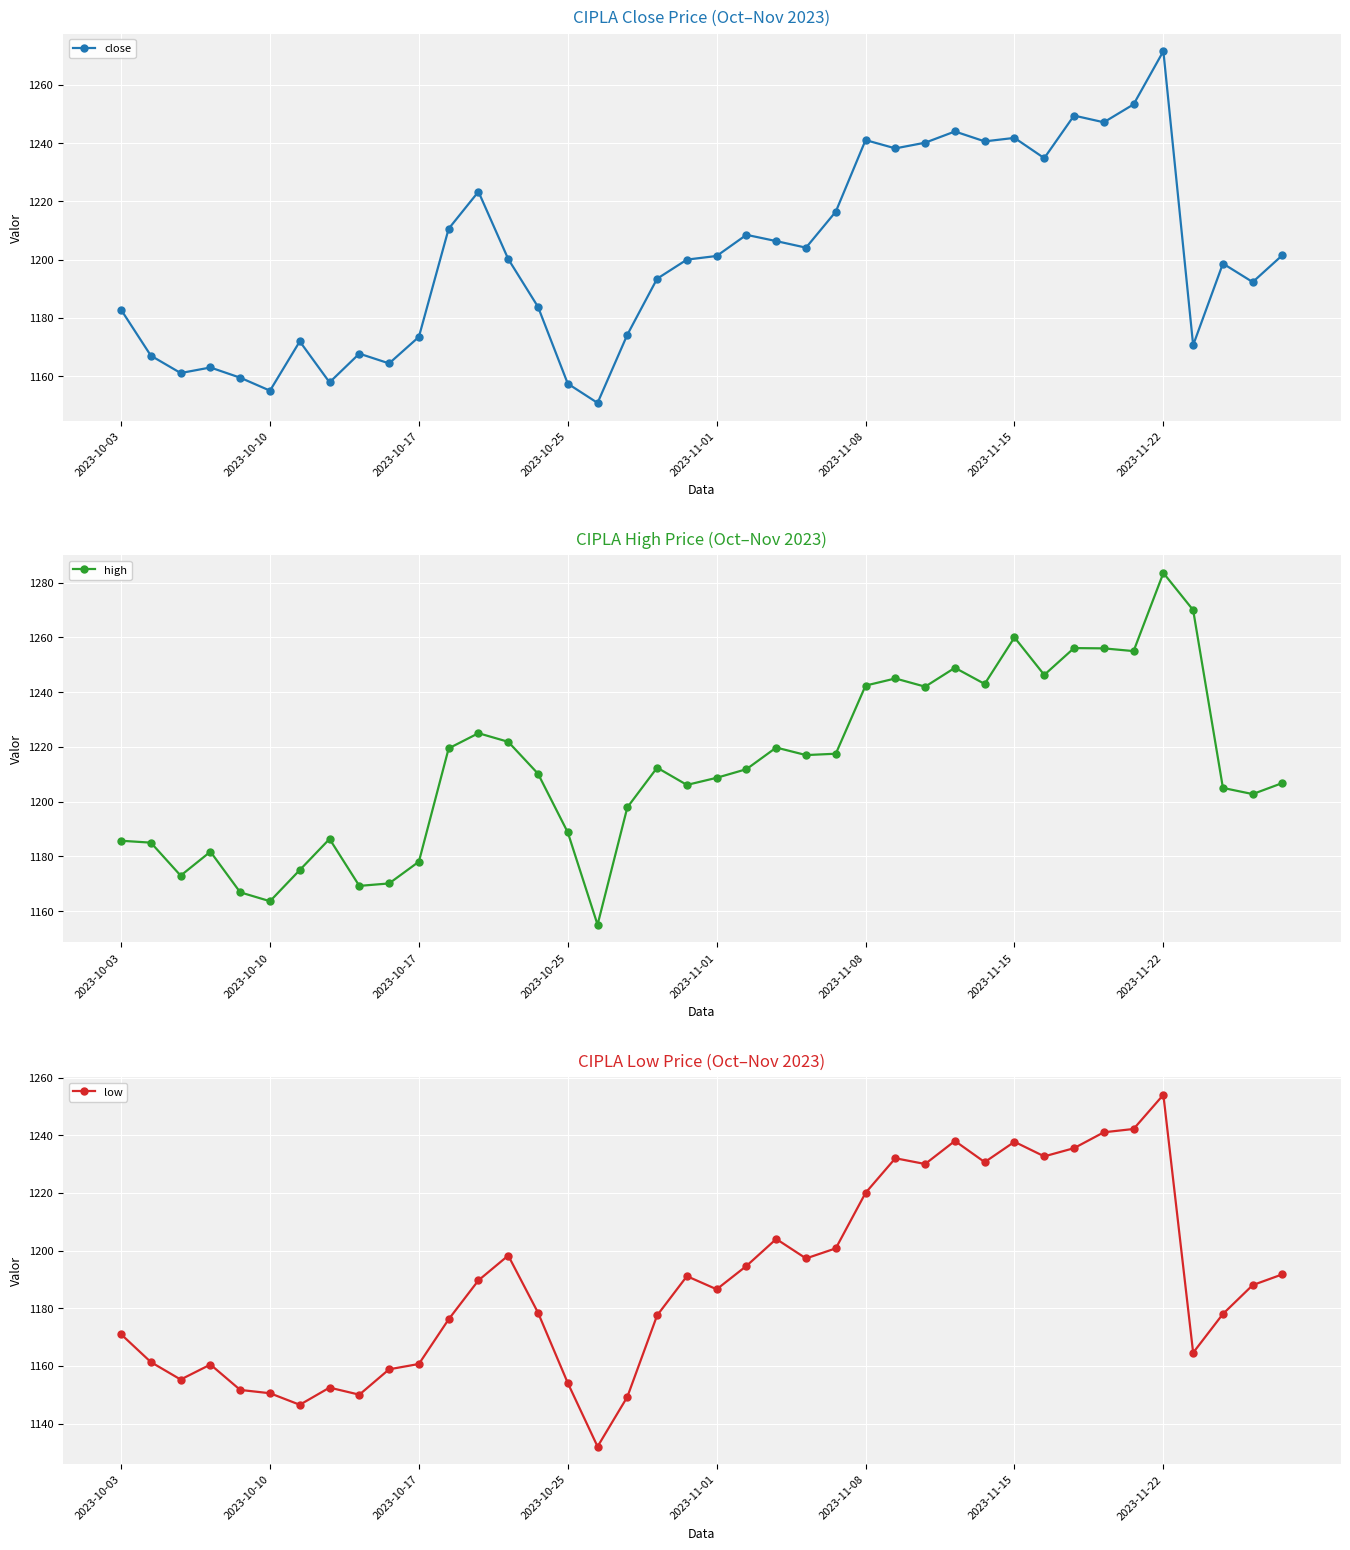

Reading right to left, what are all the values shown in this chart?

close: 1201.5	1192.3	1198.7	1170.7	1271.5	1253.2	1247.1	1249.4	1234.8	1241.8	1240.5	1244.0	1240.1	1238.2	1241.0	1216.5	1204.1	1206.3	1208.5	1201.2	1200.0	1193.5	1174.2	1150.8	1157.5	1183.8	1200.2	1223.3	1210.6	1173.5	1164.4	1167.8	1157.9	1172.0	1155.0	1159.5	1163.0	1161.1	1167.0	1182.8
high: 1206.8	1202.8	1205.0	1270.0	1283.5	1255.0	1256.0	1256.1	1246.3	1260.0	1243.0	1248.9	1242.0	1245.0	1242.4	1217.5	1217.0	1219.8	1211.8	1208.7	1206.1	1212.4	1197.9	1155.0	1188.8	1210.2	1221.8	1225.0	1219.5	1178.0	1170.1	1169.2	1186.3	1175.0	1163.6	1166.8	1181.7	1173.0	1185.0	1185.7
low: 1191.8	1188.0	1178.0	1164.5	1254.0	1242.2	1241.0	1235.5	1232.7	1237.7	1230.7	1238.0	1230.0	1232.0	1220.0	1200.8	1197.2	1204.0	1194.7	1186.5	1191.1	1177.5	1149.2	1132.0	1154.0	1178.5	1198.2	1189.7	1176.2	1160.7	1158.8	1150.0	1152.5	1146.5	1150.5	1151.7	1160.5	1155.2	1161.3	1171.0